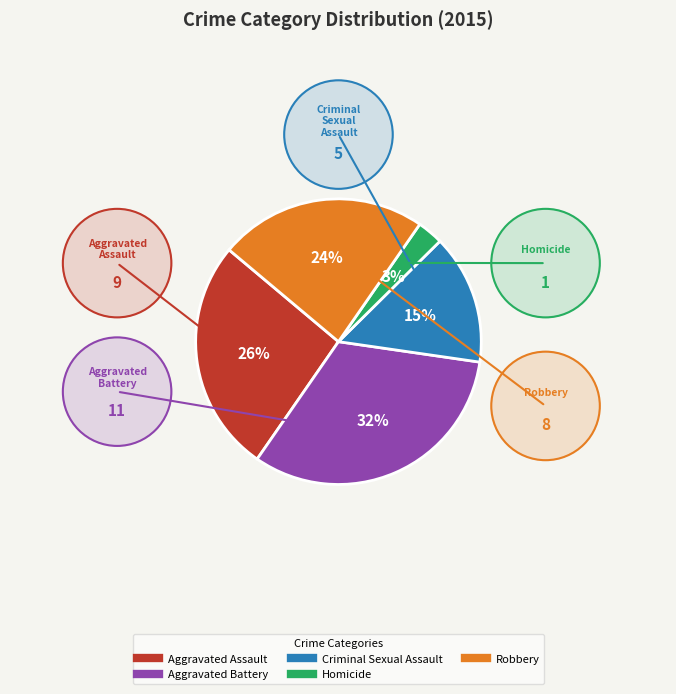

Which slice is the largest?

Aggravated Battery